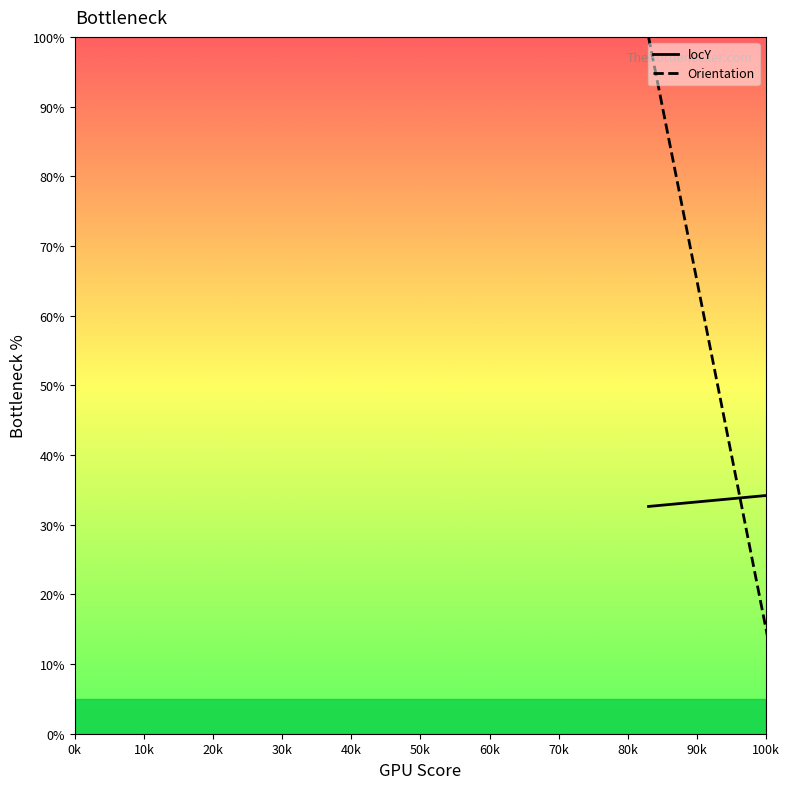

How many series are shown in this chart?

2